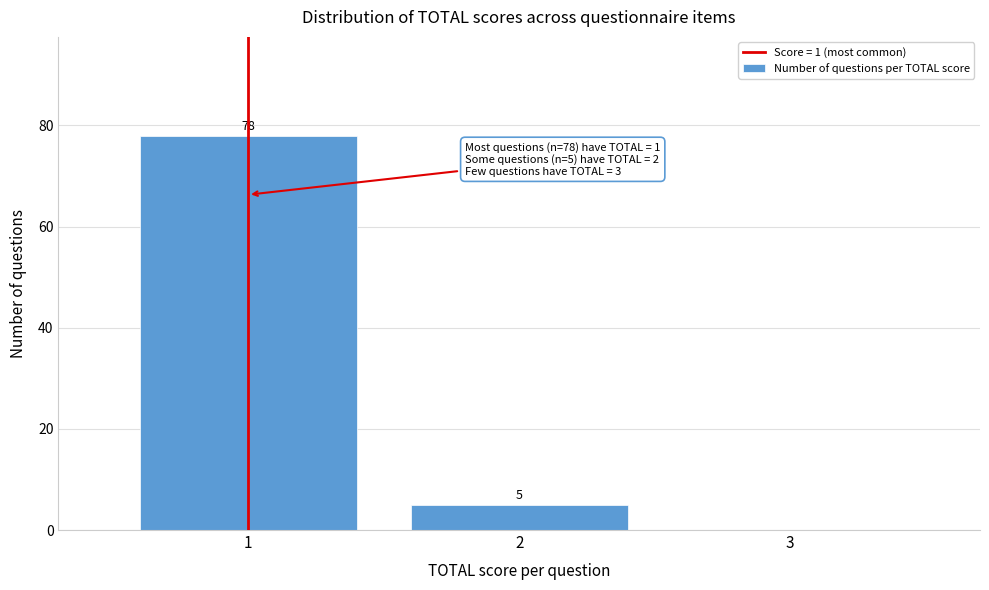

Which range on the x-axis has the tallest bar?

0.5 to 1.5